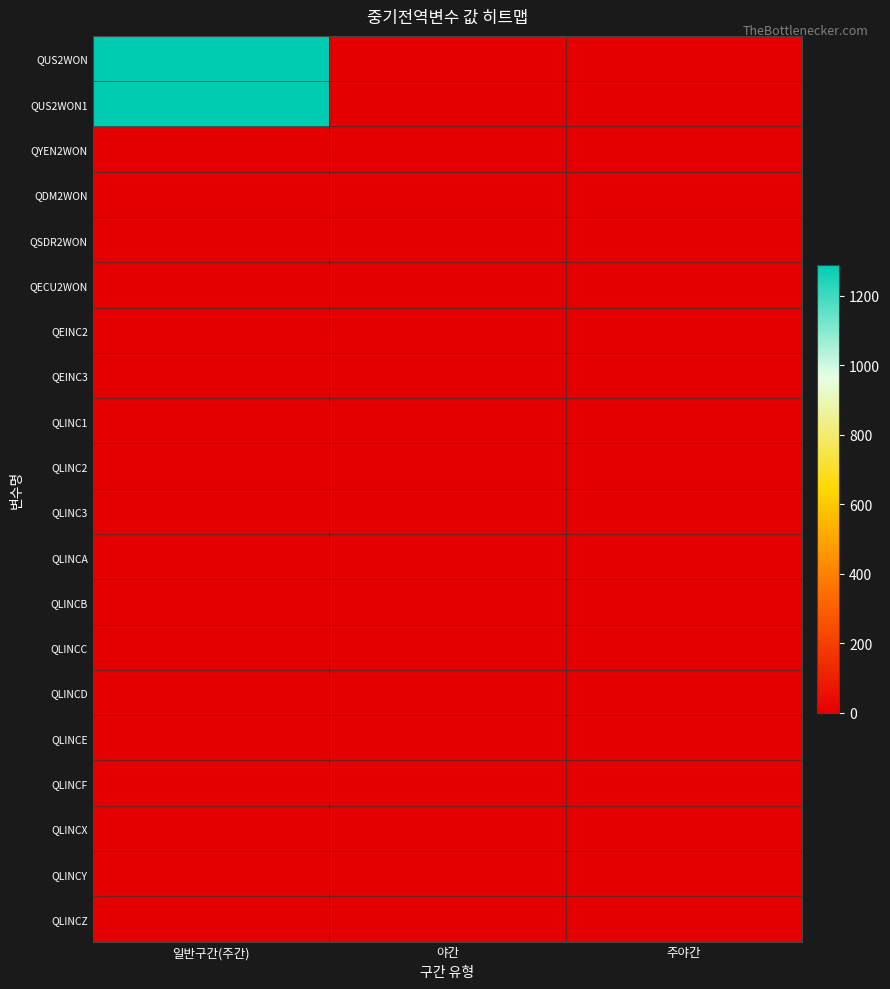

Which series has the largest total across all categories?

QUS2WON